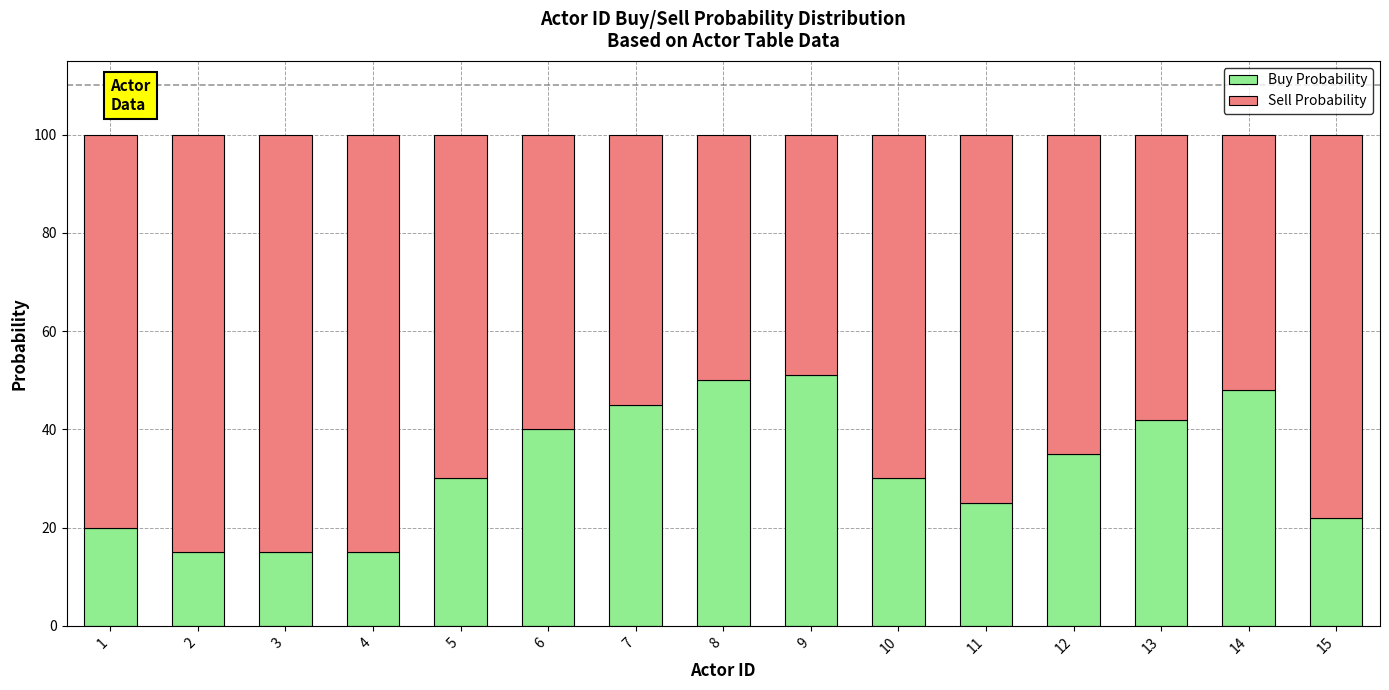

What is the average value of the Buy Probability series?

32